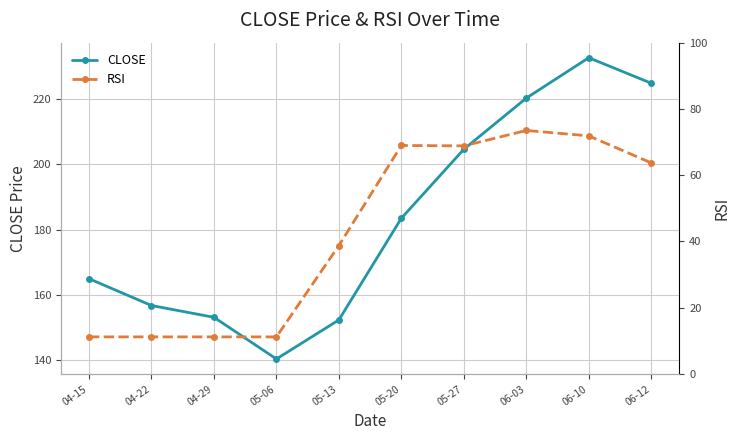

What is the label of the 6th point from the left?

05-20